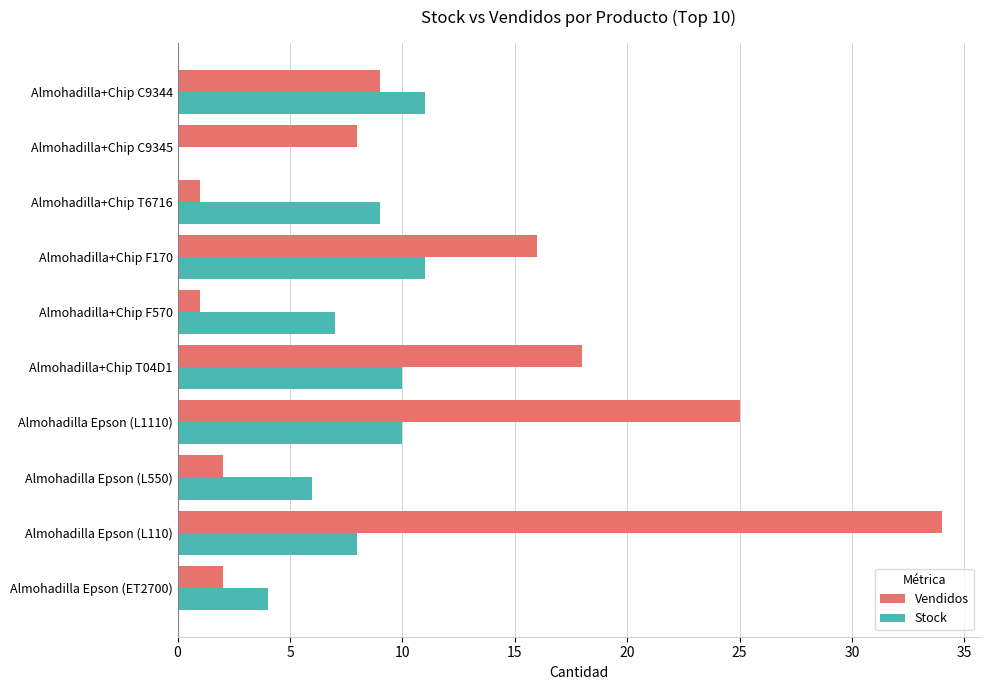

What is the greatest value displayed?

34